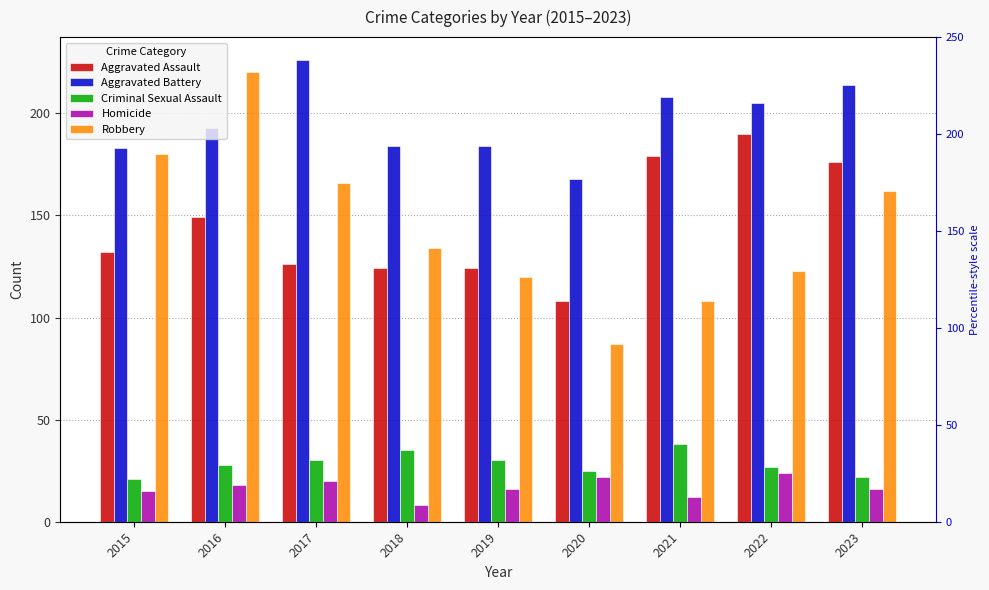

Is the value of Robbery at 2018 greater than the value of Aggravated Assault at 2017?

Yes